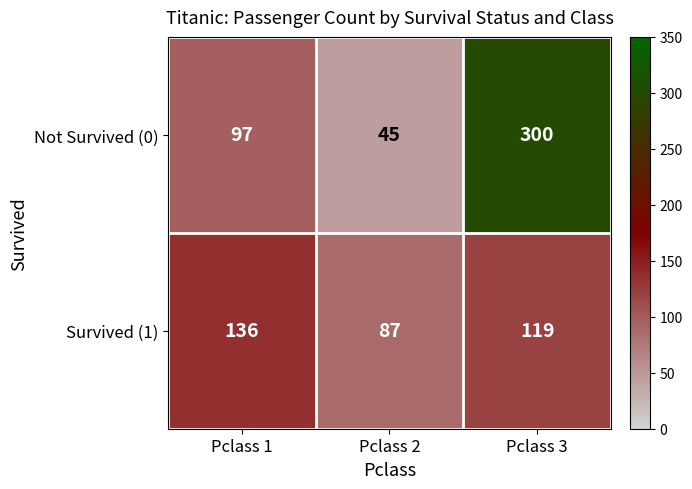

At which label is Survived (1) closest to 111?

Pclass 3